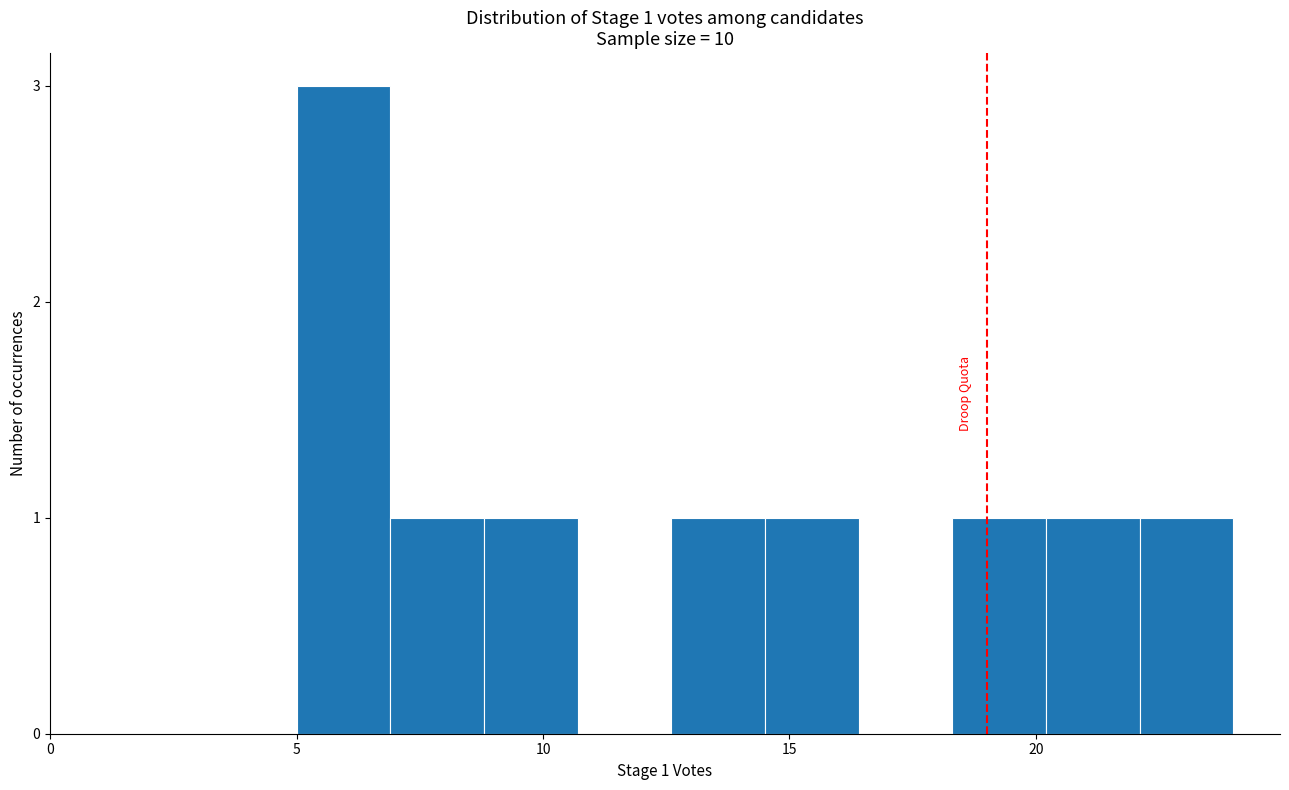

Read against the x-axis, roughly where is the centre of the tallest bar?

6.0